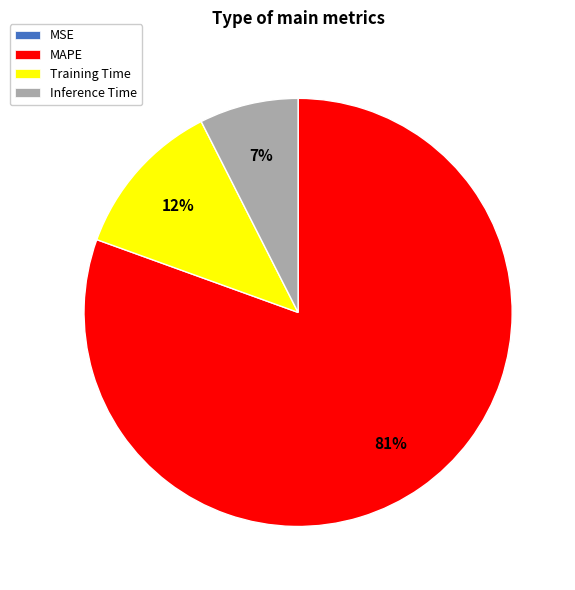

Is the sum of MAPE and Inference Time greater than half?

Yes